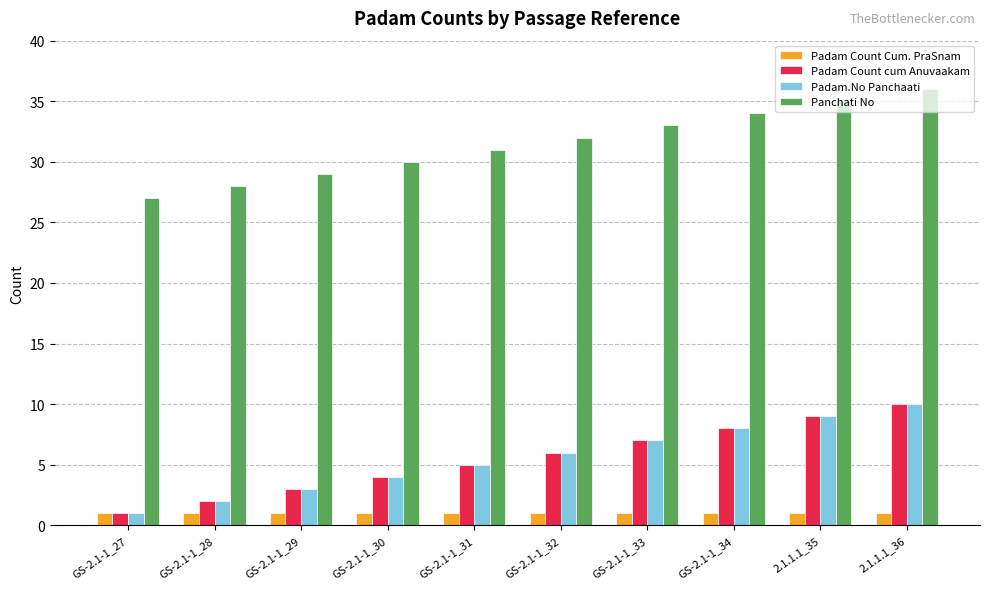

What is the value of the Panchati No bar at the 6th from the left?

32